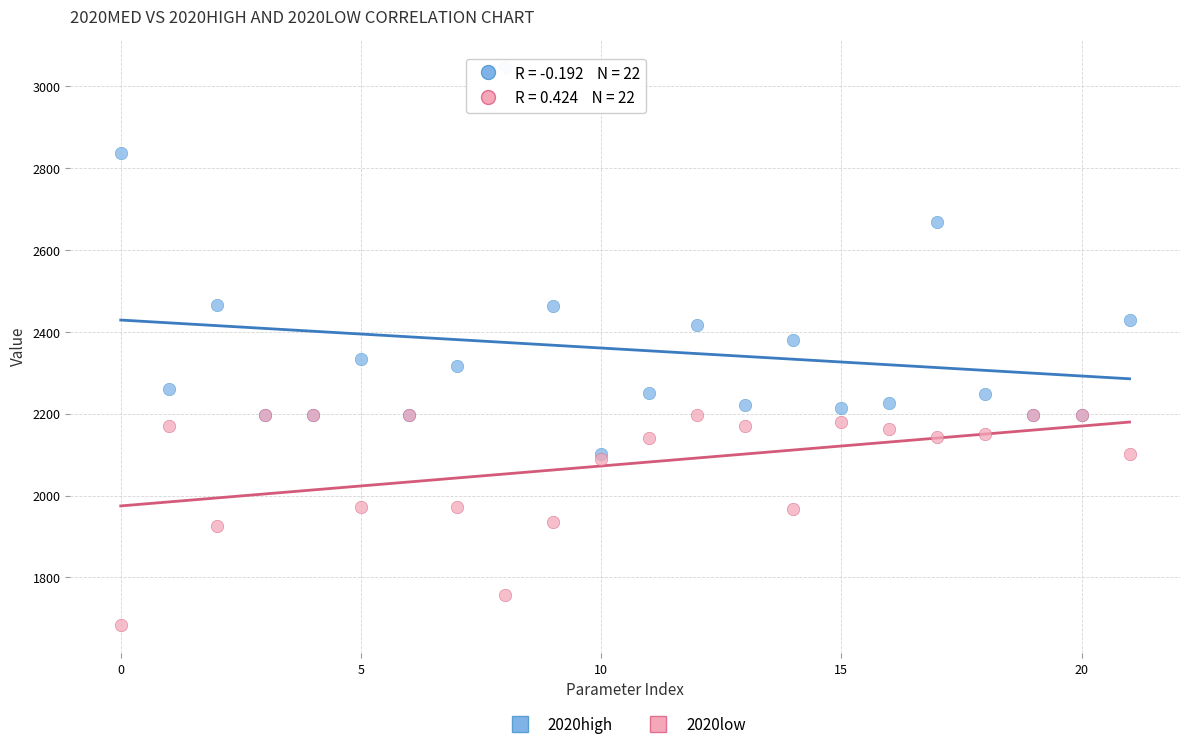

Which series has the widest spread of Y values?

2020high